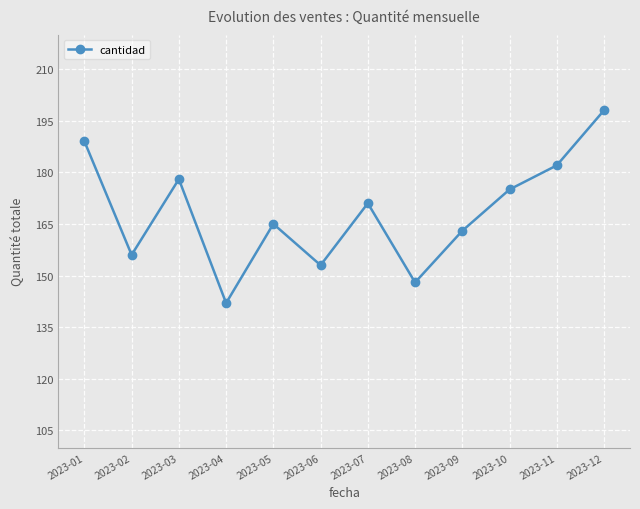

True or false: the data shows 165 at 2023-05.

True